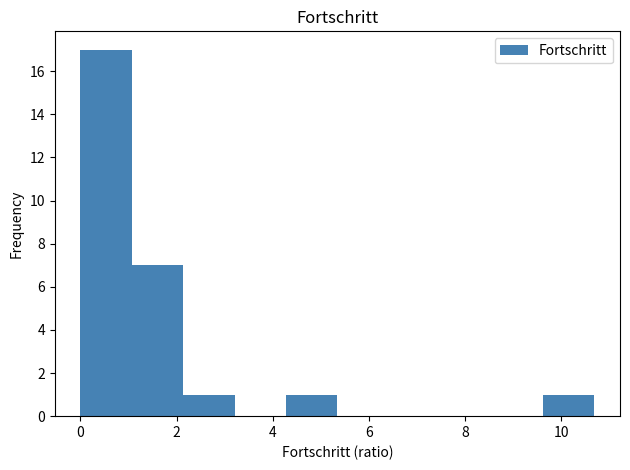

Reading left to right, list every bar in this chart as the range it spans on the x-axis followed by its height. Neither the bar edges nor the heights are printed on the chart, so give them approximately, as read against the axes.

0.0 to 1.0: 17
1.0 to 2.2: 7
2.2 to 3.2: 1
3.2 to 4.2: 0
4.2 to 5.4: 1
5.4 to 6.4: 0
6.4 to 7.4: 0
7.4 to 8.6: 0
8.6 to 9.6: 0
9.6 to 10.6: 1